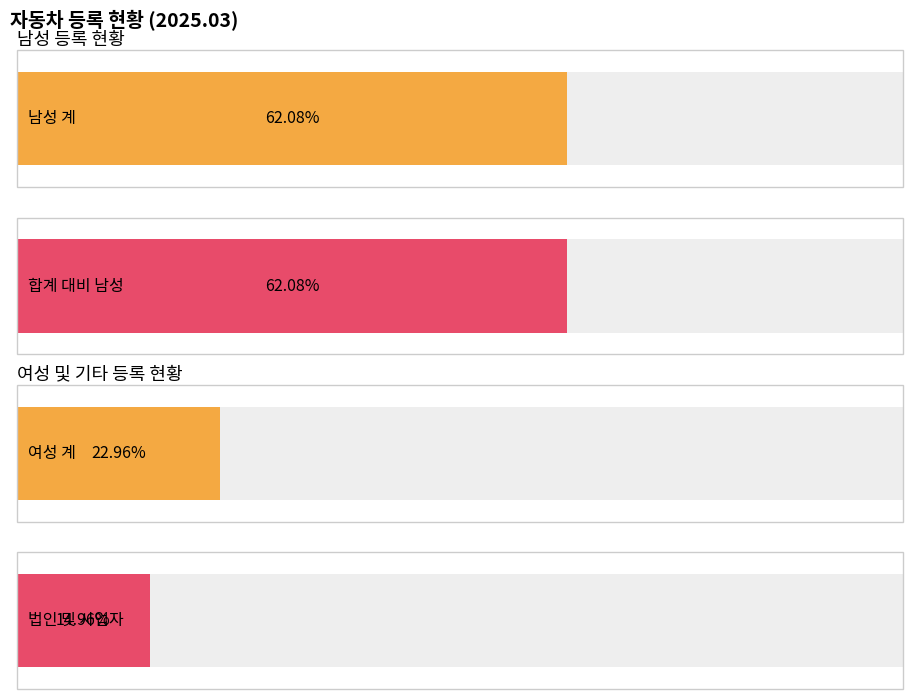

What is the difference between the second highest and minimum values?

12417450